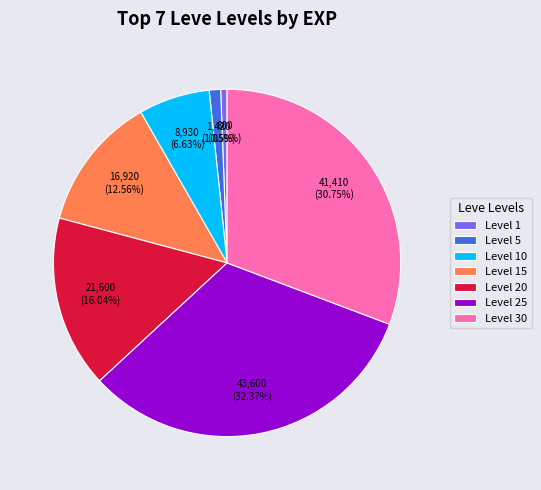

Which category has the biggest portion of the pie?

Level 25